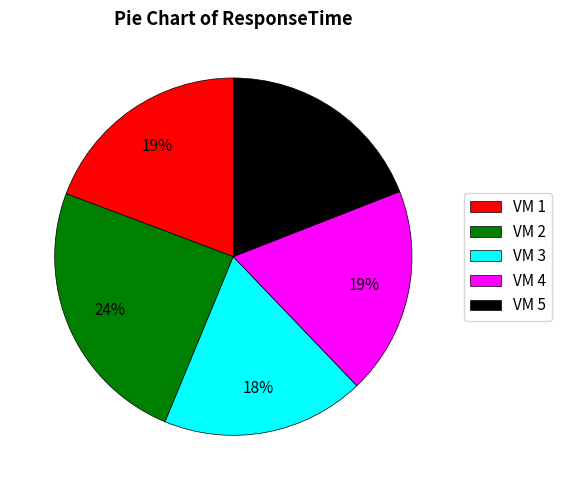

To the nearest percent, what is the average slice percentage?

20%